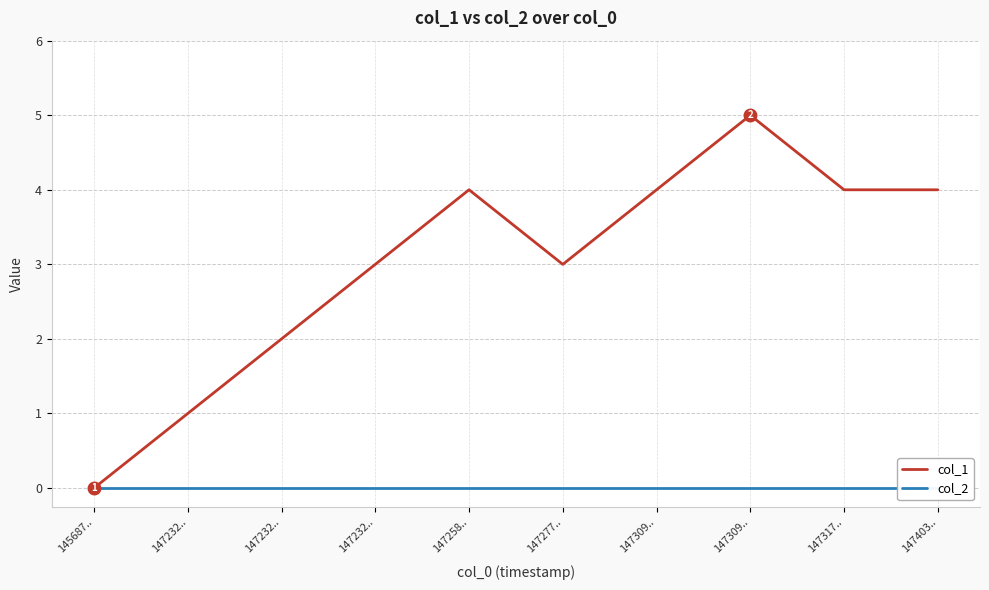

Rank the series at 147309.. from lowest to highest value.

col_2, col_1